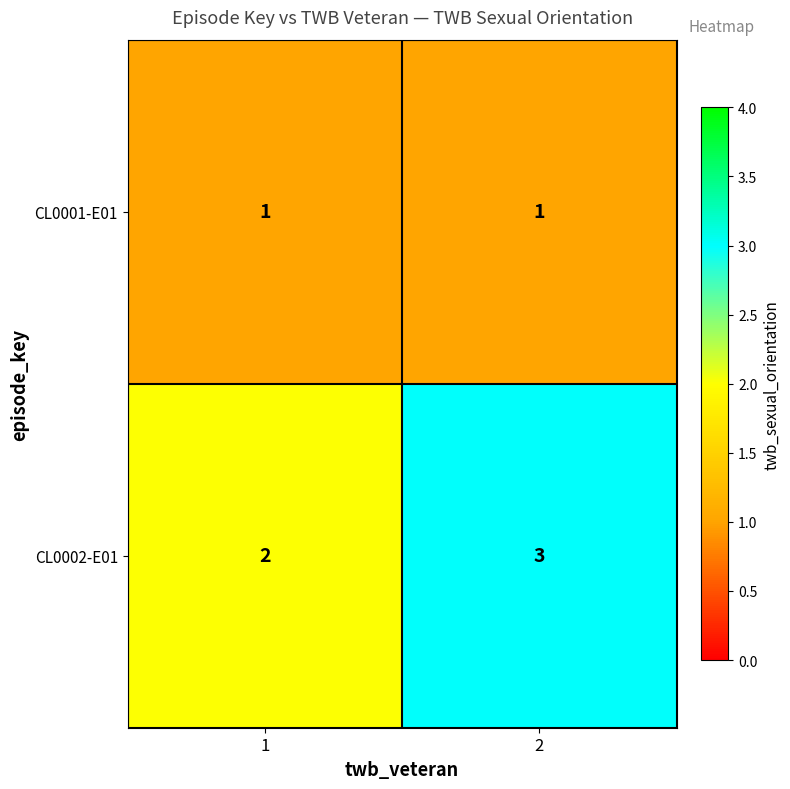

How many data points does each series have?

2